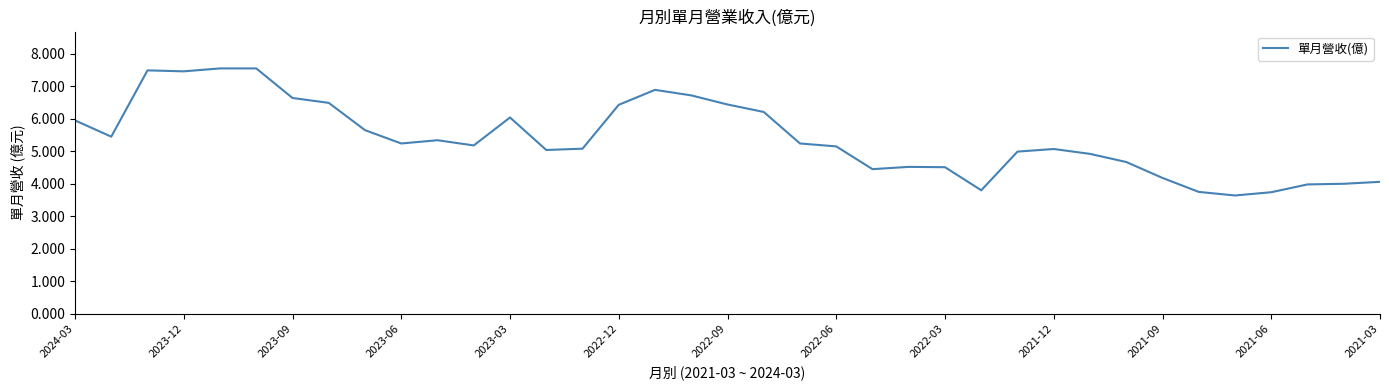

What is the minimum value shown in the chart?

3.6